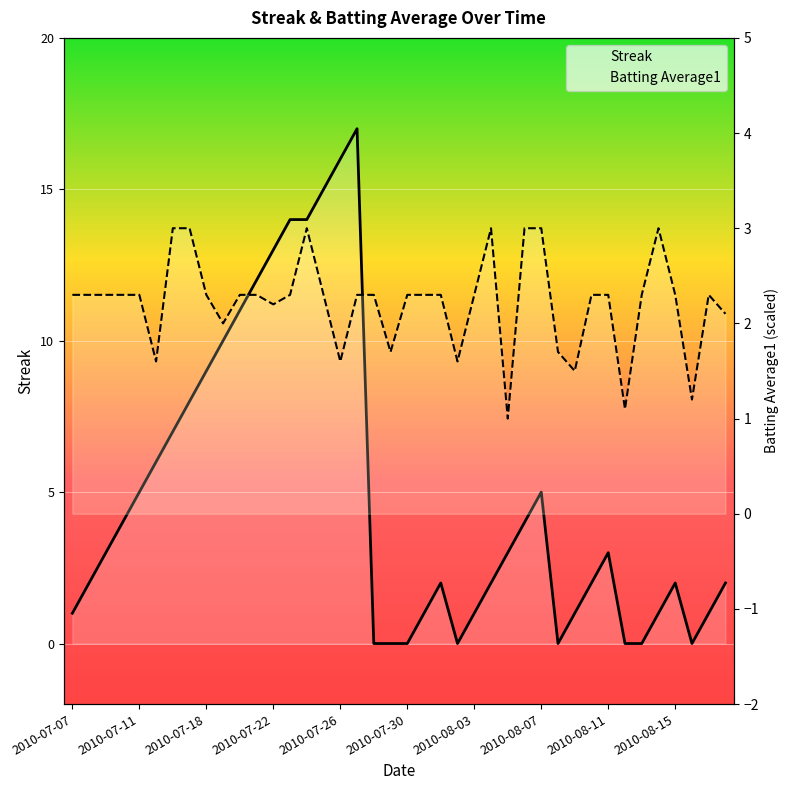

What is the sum of all Streak values?

197.0